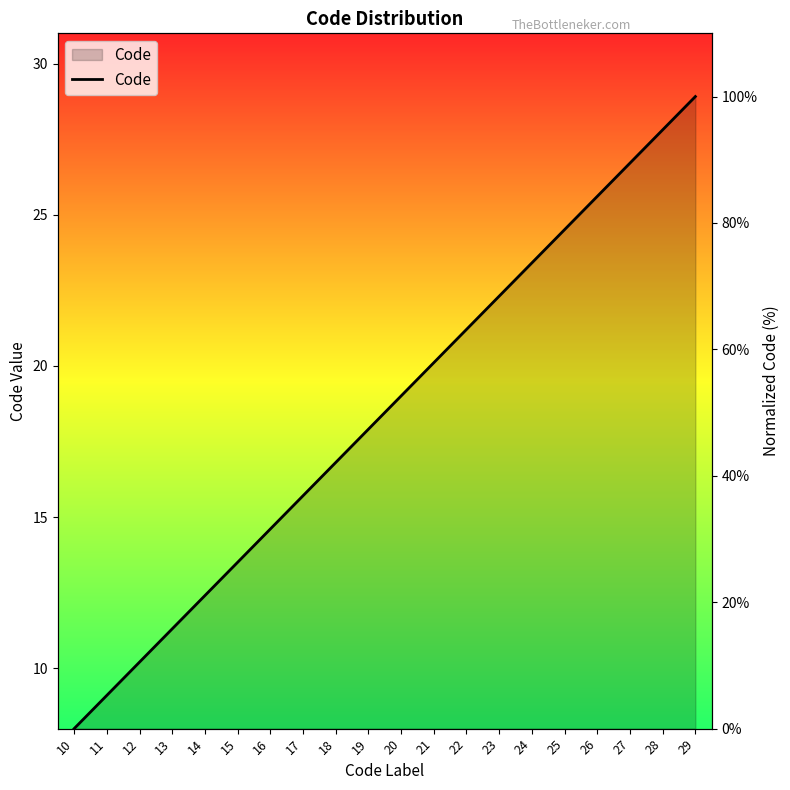

Reading right to left, what are all the values shown in this chart?

29=100.0	28=94.7	27=89.5	26=84.2	25=78.9	24=73.7	23=68.4	22=63.2	21=57.9	20=52.6	19=47.4	18=42.1	17=36.8	16=31.6	15=26.3	14=21.1	13=15.8	12=10.5	11=5.3	10=0.0